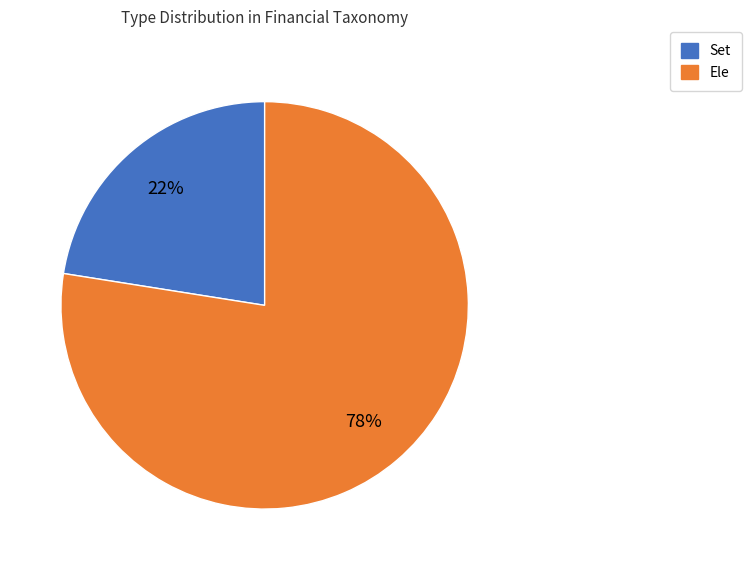

Rank the categories by value from highest to lowest.

Ele, Set